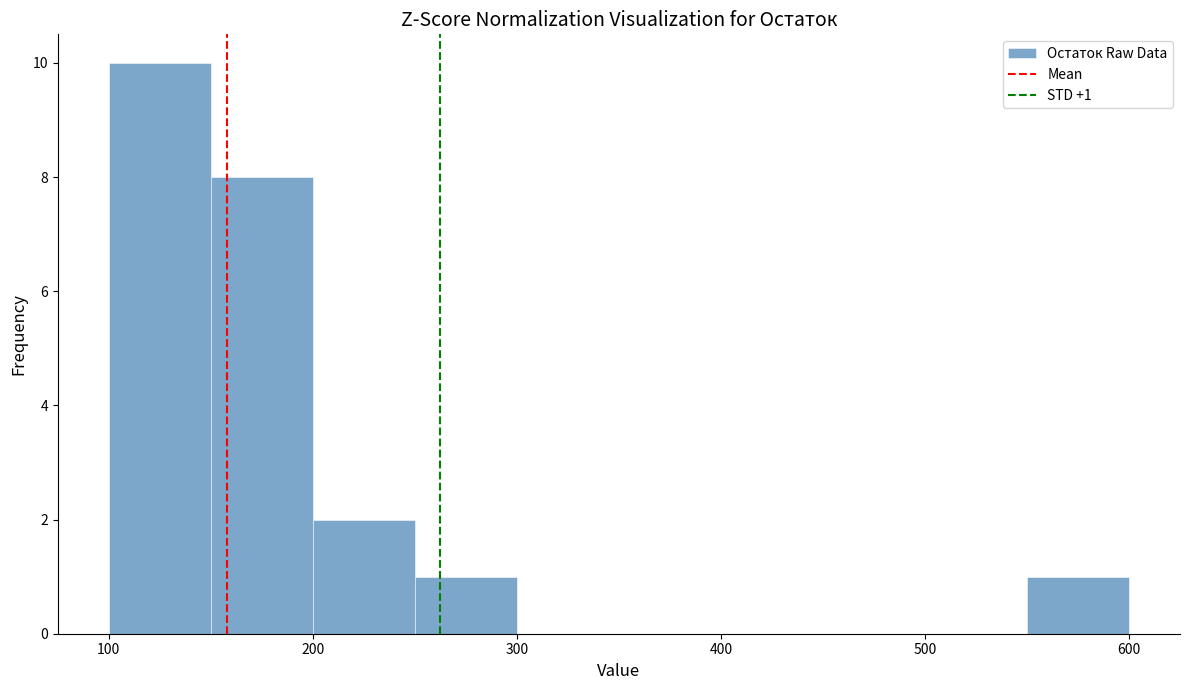

Over which range of the x-axis is the bar tallest?

100 to 150